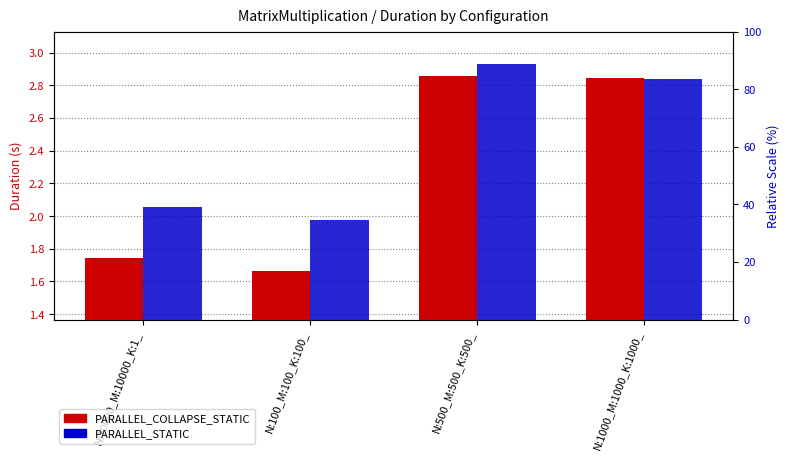

The PARALLEL_STATIC series shows 2.8 at N:1000_M:1000_K:1000_. True or false?

True